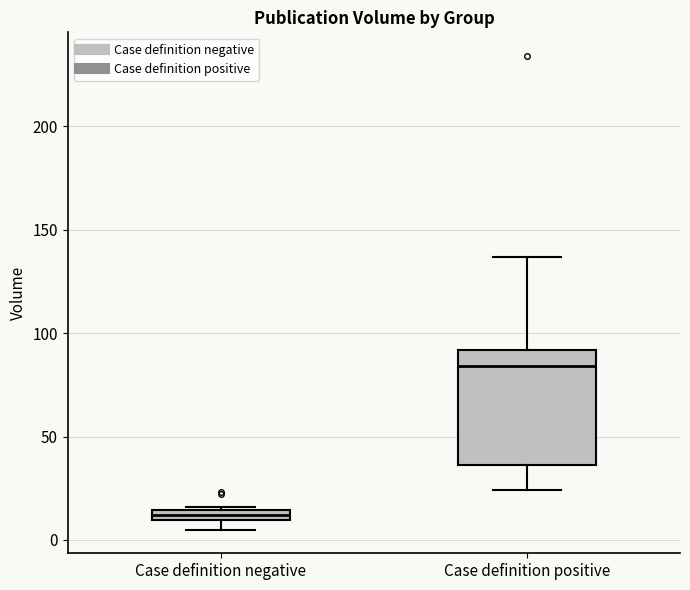

Which box has the lowest median line?

Case definition negative